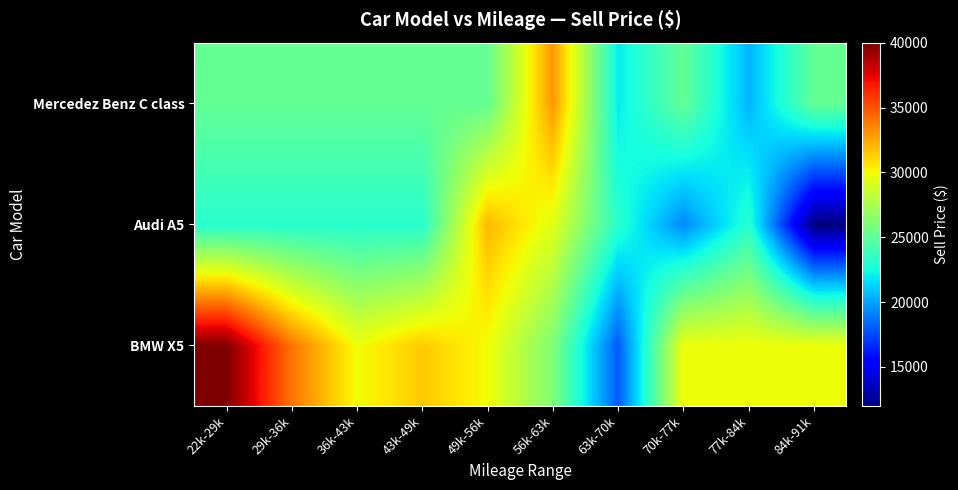

How many data points does each series have?

10